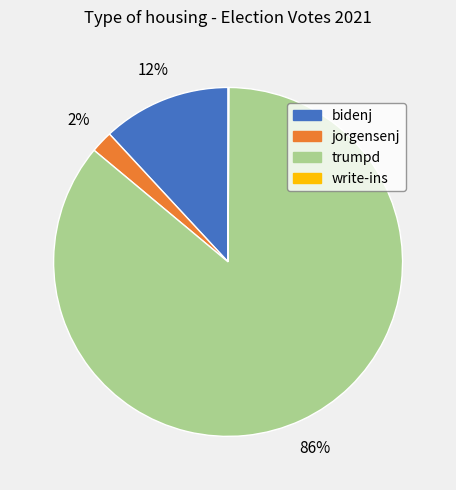

Is it true that jorgensenj is 2% of the pie?

True